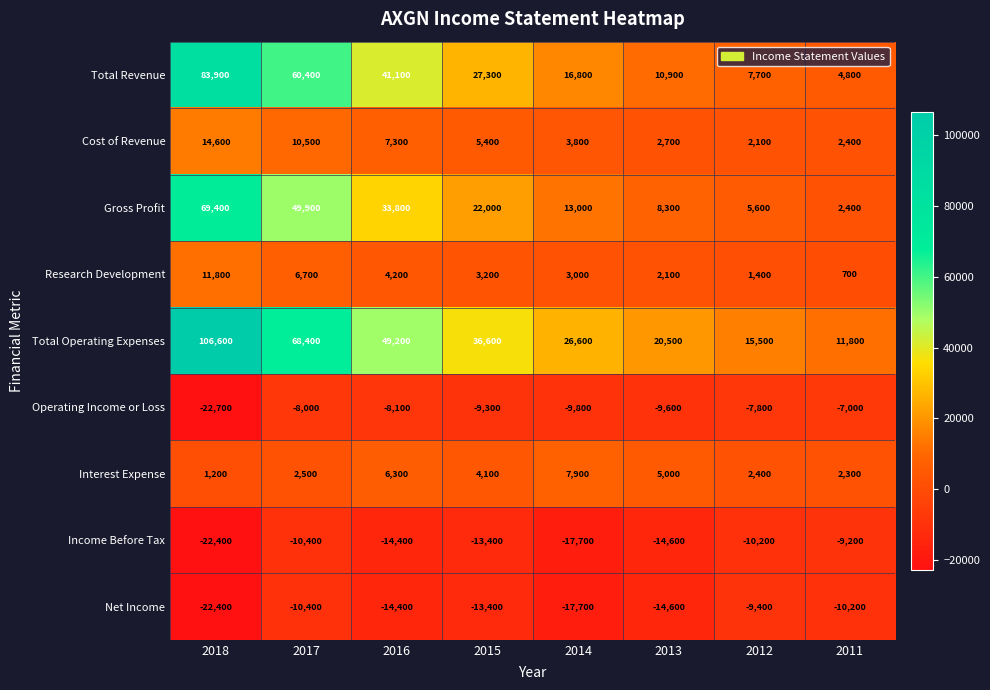

Which series changed the most between 2013 and 2011?

Total Operating Expenses